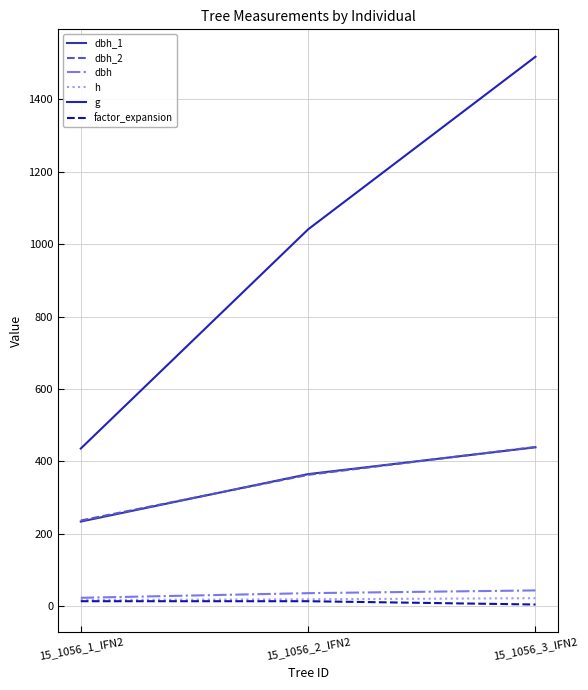

How many lines are shown in the chart?

6